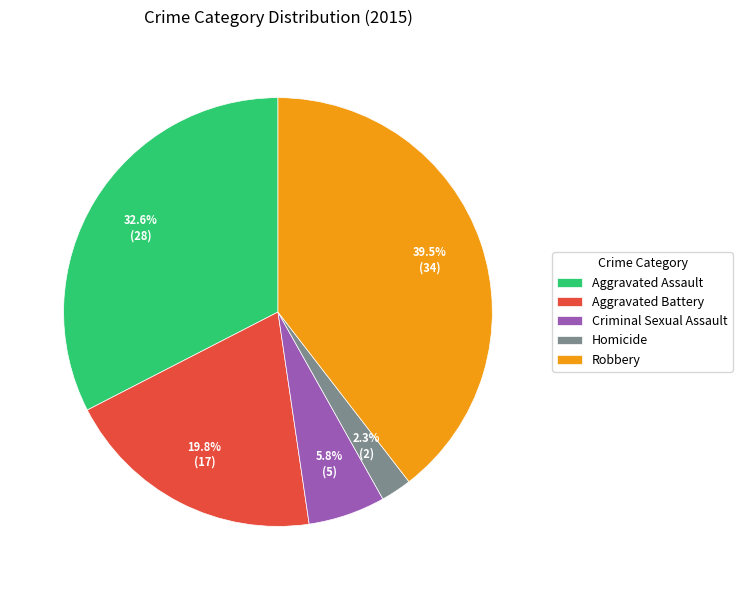

Which has a higher value, Homicide or Aggravated Assault?

Aggravated Assault